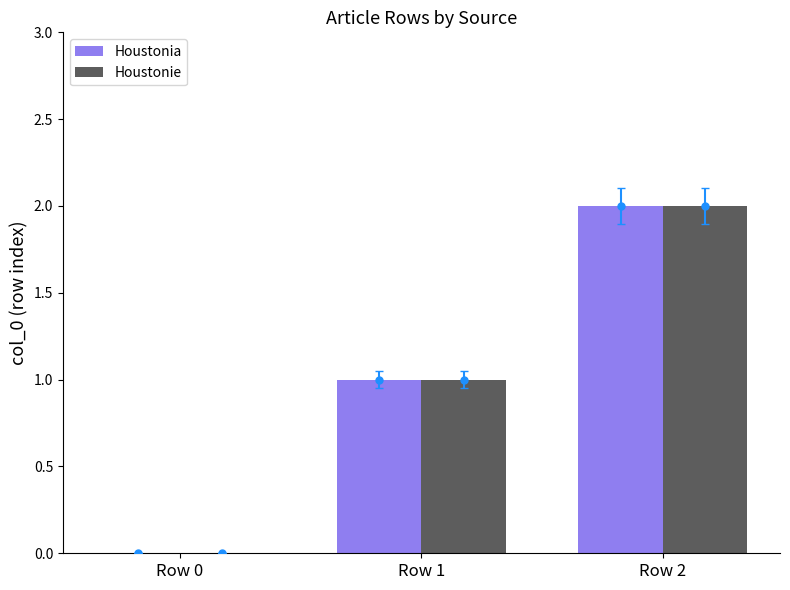

What is the greatest value displayed?

2